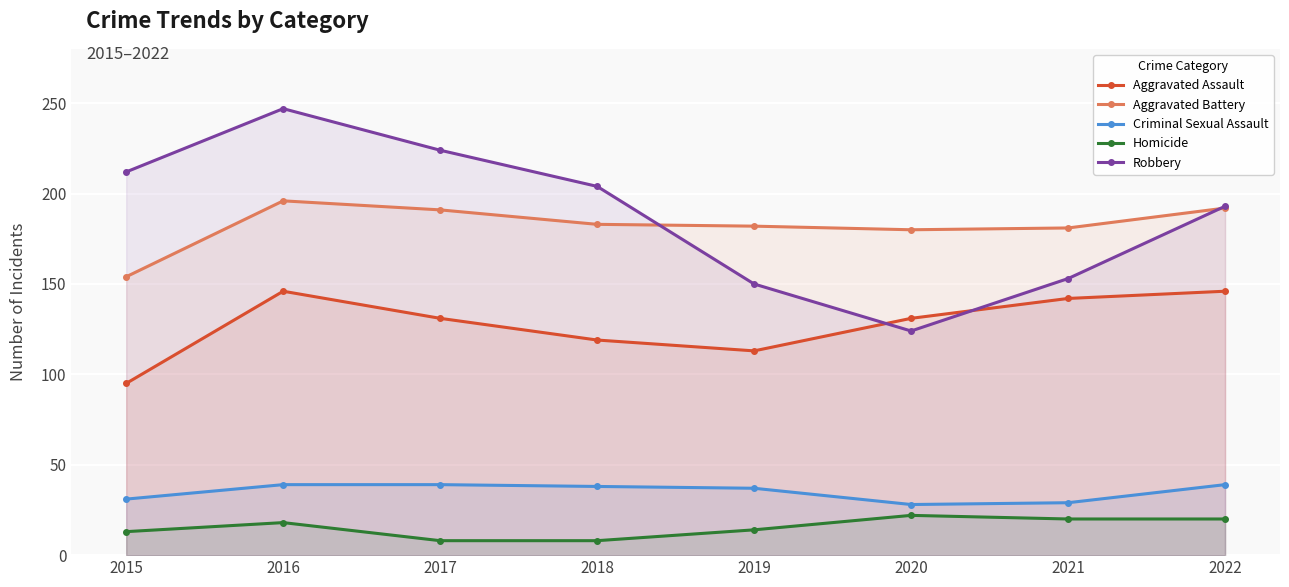

How many lines are shown in the chart?

5